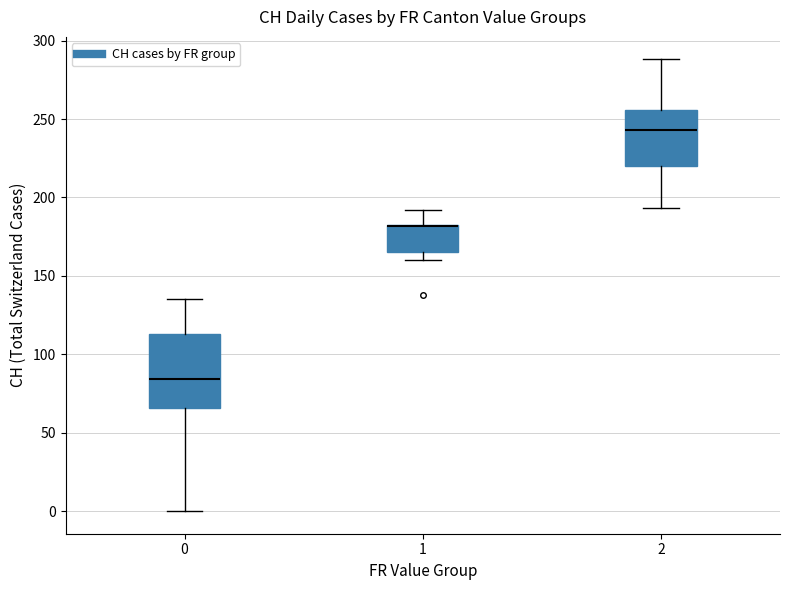

Reading left to right, transcribe this box plot: for each box, give where its median line is, the range the box spans, and where its two whiskers end, as read against the y-axis. The values are not printed on the chart, so give them approximately, as read against the axis.

0: median 85, box 65 to 115, whiskers 0 to 135
1: median 180 (drawn on the box's upper edge), box 165 to 185, whiskers 160 to 190
2: median 245, box 220 to 255, whiskers 195 to 290